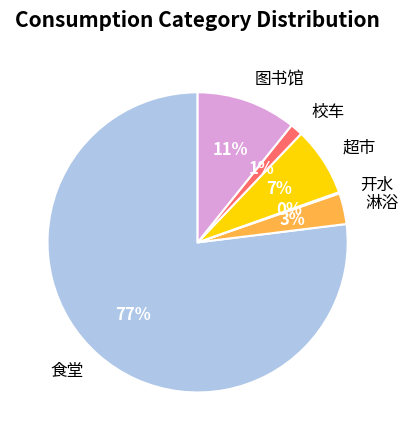

What is the majority slice?

食堂